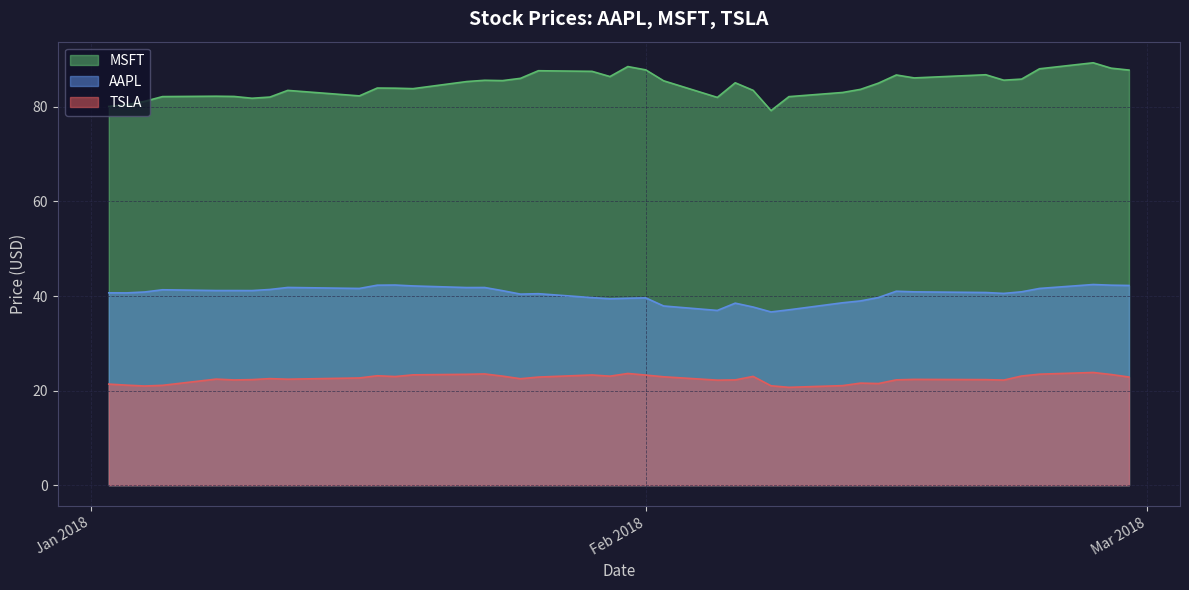

At which category does TSLA reach its first local valley?

2018-01-04